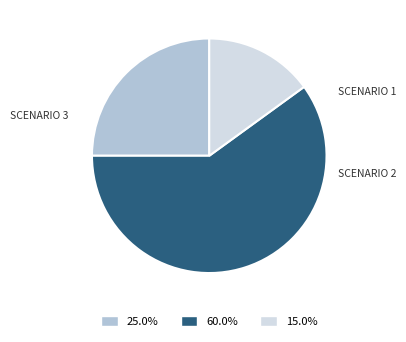

Is there any slice that represents more than half of the pie?

Yes